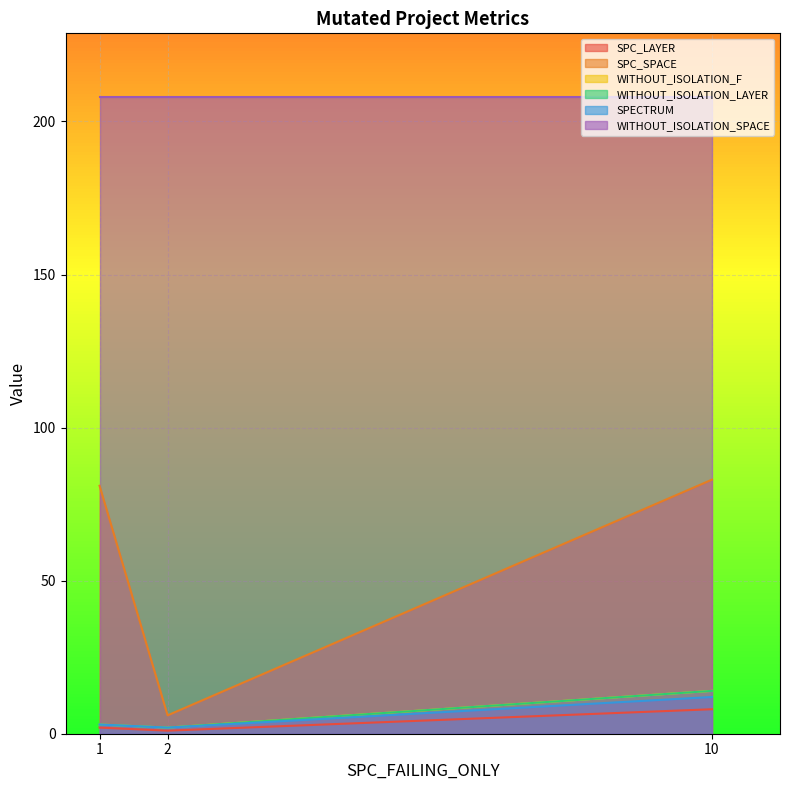

What is the sum of the WITHOUT_ISOLATION_F values at 1 and 10?

17